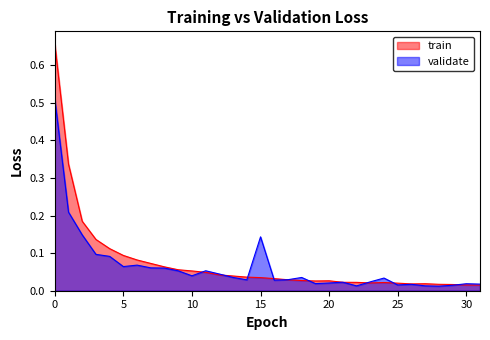

Reading left to right, what are all the values shown in this chart?

train: 0.7	0.3	0.2	0.1	0.1	0.1	0.1	0.1	0.1	0.1	0.1	0.0	0.0	0.0	0.0	0.0	0.0	0.0	0.0	0.0	0.0	0.0	0.0	0.0	0.0	0.0	0.0	0.0	0.0	0.0	0.0	0.0
validate: 0.5	0.2	0.1	0.1	0.1	0.1	0.1	0.1	0.1	0.1	0.0	0.1	0.0	0.0	0.0	0.1	0.0	0.0	0.0	0.0	0.0	0.0	0.0	0.0	0.0	0.0	0.0	0.0	0.0	0.0	0.0	0.0